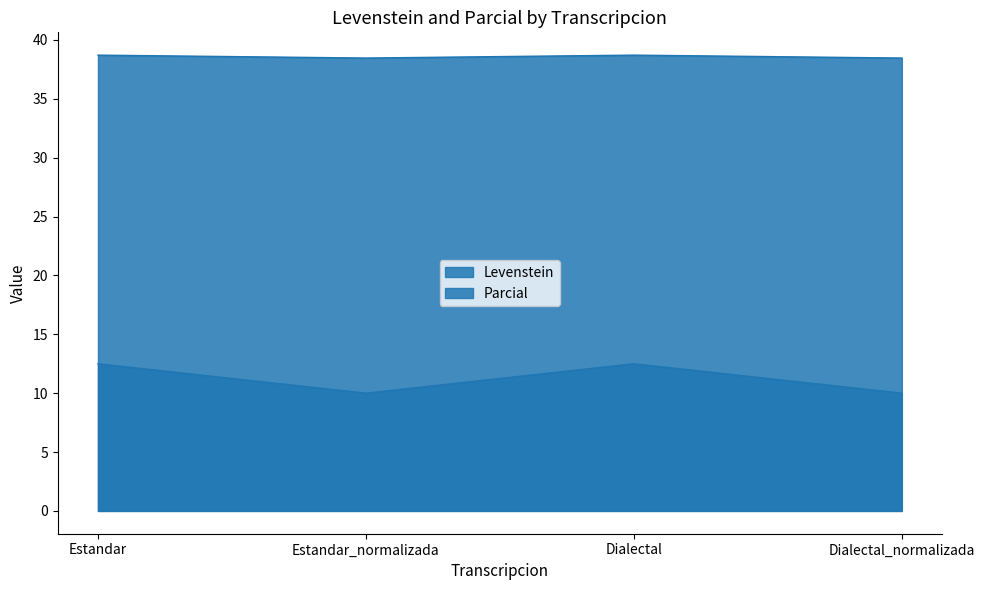

Between Estandar_normalizada and Dialectal, which series saw the biggest shift?

Levenstein